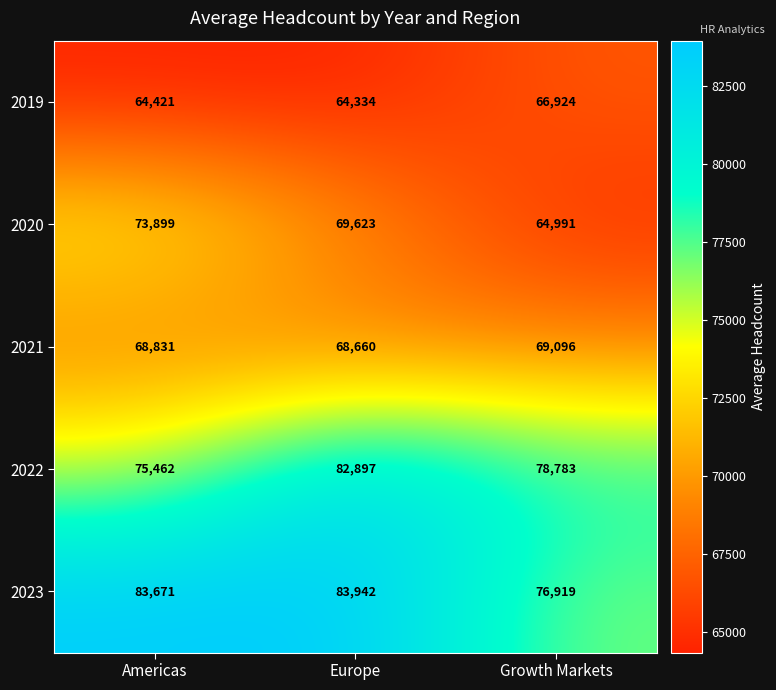

Rank the series by their maximum value, from lowest to highest.

2019, 2021, 2020, 2022, 2023